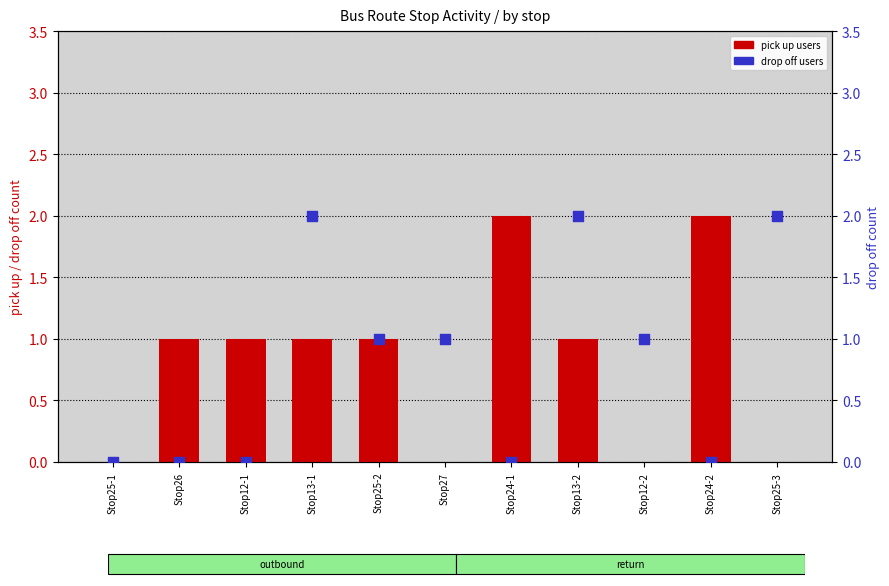

Which series contains the lowest Y value?

pick up users